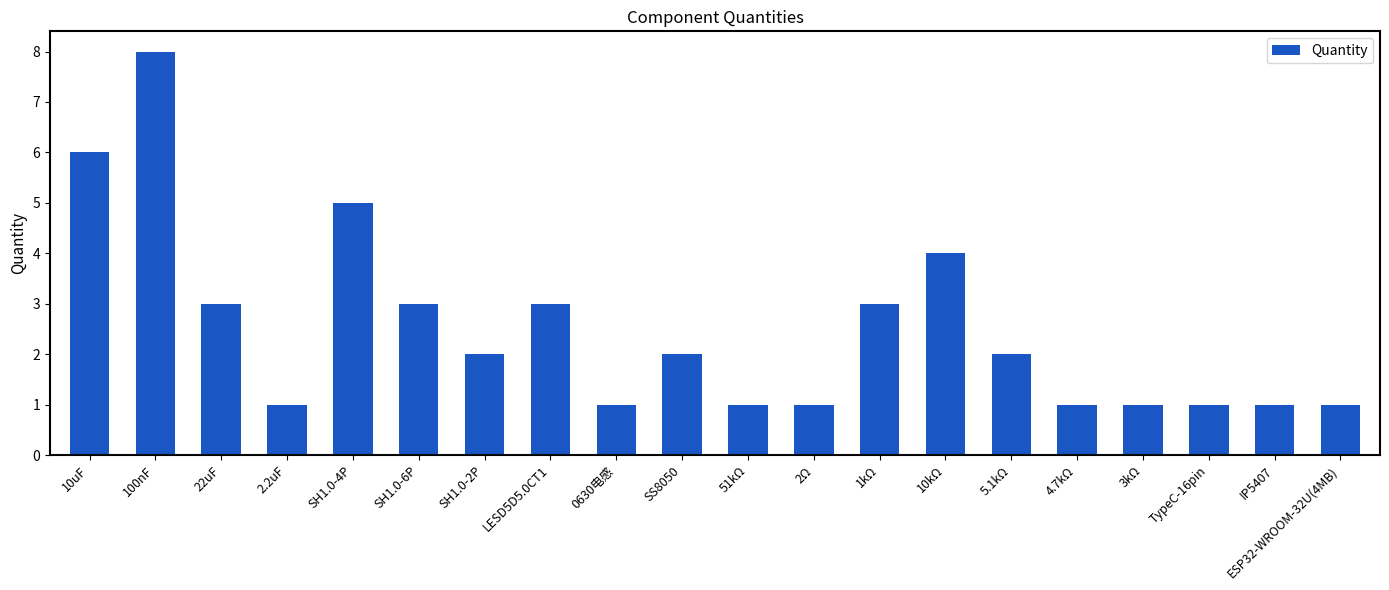

True or false: the data shows 2 at TypeC-16pin.

False